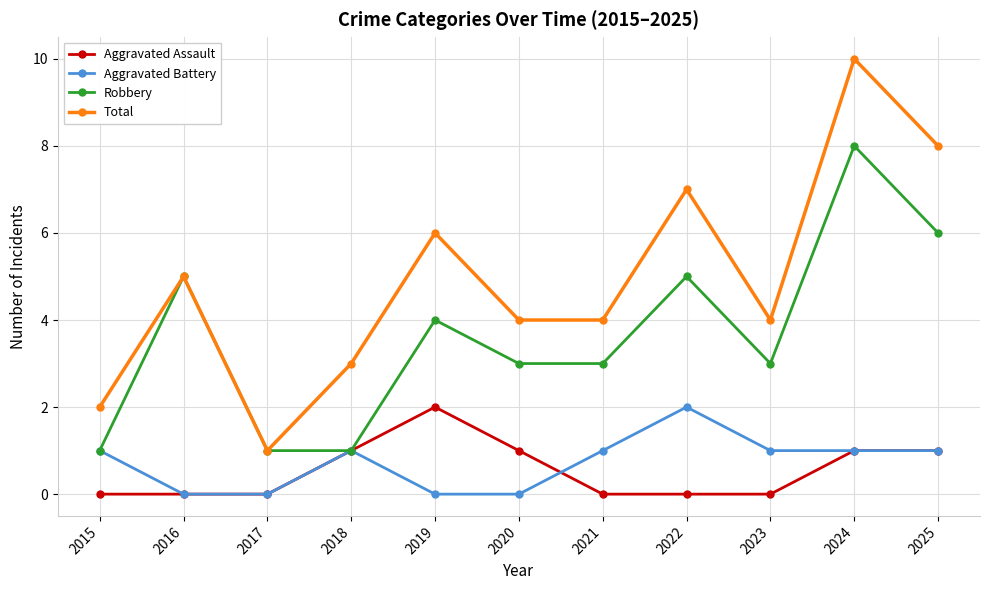

Reading left to right, what are all the values shown in this chart?

Aggravated Assault: 2015=0	2016=0	2017=0	2018=1	2019=2	2020=1	2021=0	2022=0	2023=0	2024=1	2025=1
Aggravated Battery: 2015=1	2016=0	2017=0	2018=1	2019=0	2020=0	2021=1	2022=2	2023=1	2024=1	2025=1
Robbery: 2015=1	2016=5	2017=1	2018=1	2019=4	2020=3	2021=3	2022=5	2023=3	2024=8	2025=6
Total: 2015=2	2016=5	2017=1	2018=3	2019=6	2020=4	2021=4	2022=7	2023=4	2024=10	2025=8